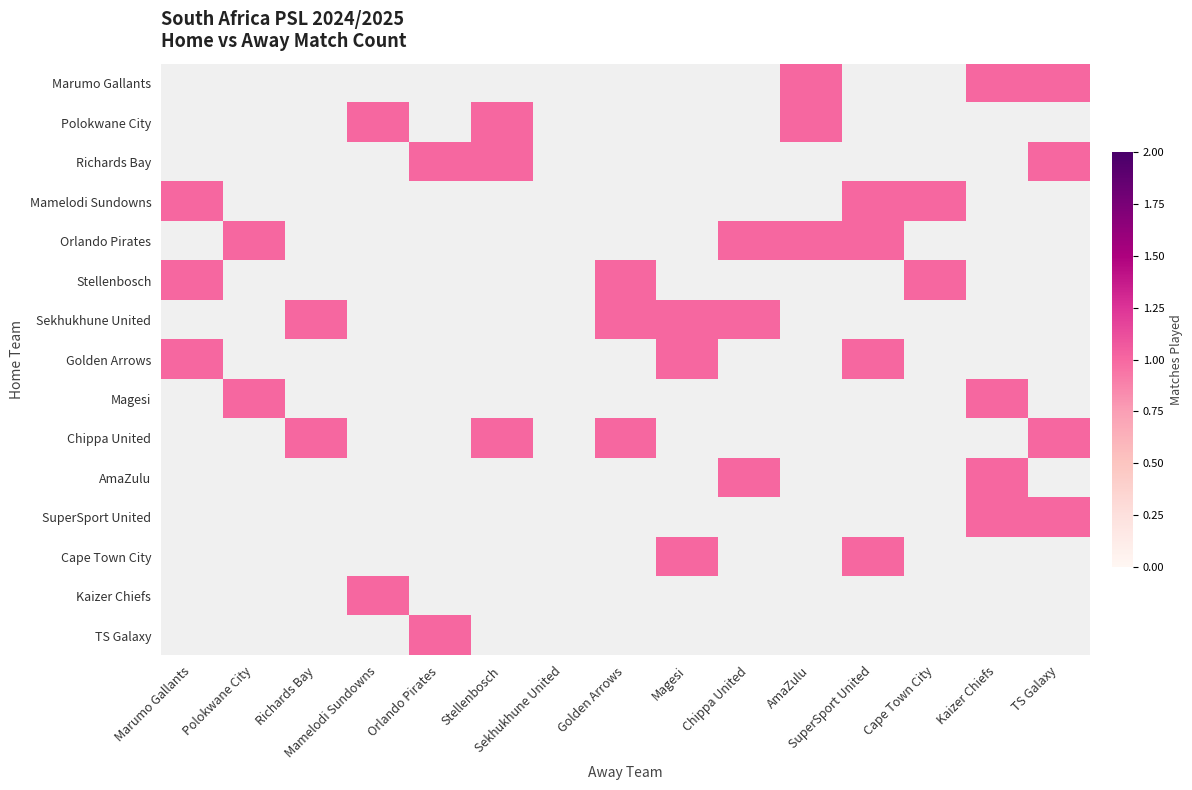

Reading left to right, what are all the values shown in this chart?

Marumo Gallants: Marumo Gallants=0	Polokwane City=0	Richards Bay=0	Mamelodi Sundowns=0	Orlando Pirates=0	Stellenbosch=0	Sekhukhune United=0	Golden Arrows=0	Magesi=0	Chippa United=0	AmaZulu=1	SuperSport United=0	Cape Town City=0	Kaizer Chiefs=1	TS Galaxy=1
Polokwane City: Marumo Gallants=0	Polokwane City=0	Richards Bay=0	Mamelodi Sundowns=1	Orlando Pirates=0	Stellenbosch=1	Sekhukhune United=0	Golden Arrows=0	Magesi=0	Chippa United=0	AmaZulu=1	SuperSport United=0	Cape Town City=0	Kaizer Chiefs=0	TS Galaxy=0
Richards Bay: Marumo Gallants=0	Polokwane City=0	Richards Bay=0	Mamelodi Sundowns=0	Orlando Pirates=1	Stellenbosch=1	Sekhukhune United=0	Golden Arrows=0	Magesi=0	Chippa United=0	AmaZulu=0	SuperSport United=0	Cape Town City=0	Kaizer Chiefs=0	TS Galaxy=1
Mamelodi Sundowns: Marumo Gallants=1	Polokwane City=0	Richards Bay=0	Mamelodi Sundowns=0	Orlando Pirates=0	Stellenbosch=0	Sekhukhune United=0	Golden Arrows=0	Magesi=0	Chippa United=0	AmaZulu=0	SuperSport United=1	Cape Town City=1	Kaizer Chiefs=0	TS Galaxy=0
Orlando Pirates: Marumo Gallants=0	Polokwane City=1	Richards Bay=0	Mamelodi Sundowns=0	Orlando Pirates=0	Stellenbosch=0	Sekhukhune United=0	Golden Arrows=0	Magesi=0	Chippa United=1	AmaZulu=1	SuperSport United=1	Cape Town City=0	Kaizer Chiefs=0	TS Galaxy=0
Stellenbosch: Marumo Gallants=1	Polokwane City=0	Richards Bay=0	Mamelodi Sundowns=0	Orlando Pirates=0	Stellenbosch=0	Sekhukhune United=0	Golden Arrows=1	Magesi=0	Chippa United=0	AmaZulu=0	SuperSport United=0	Cape Town City=1	Kaizer Chiefs=0	TS Galaxy=0
Sekhukhune United: Marumo Gallants=0	Polokwane City=0	Richards Bay=1	Mamelodi Sundowns=0	Orlando Pirates=0	Stellenbosch=0	Sekhukhune United=0	Golden Arrows=1	Magesi=1	Chippa United=1	AmaZulu=0	SuperSport United=0	Cape Town City=0	Kaizer Chiefs=0	TS Galaxy=0
Golden Arrows: Marumo Gallants=1	Polokwane City=0	Richards Bay=0	Mamelodi Sundowns=0	Orlando Pirates=0	Stellenbosch=0	Sekhukhune United=0	Golden Arrows=0	Magesi=1	Chippa United=0	AmaZulu=0	SuperSport United=1	Cape Town City=0	Kaizer Chiefs=0	TS Galaxy=0
Magesi: Marumo Gallants=0	Polokwane City=1	Richards Bay=0	Mamelodi Sundowns=0	Orlando Pirates=0	Stellenbosch=0	Sekhukhune United=0	Golden Arrows=0	Magesi=0	Chippa United=0	AmaZulu=0	SuperSport United=0	Cape Town City=0	Kaizer Chiefs=1	TS Galaxy=0
Chippa United: Marumo Gallants=0	Polokwane City=0	Richards Bay=1	Mamelodi Sundowns=0	Orlando Pirates=0	Stellenbosch=1	Sekhukhune United=0	Golden Arrows=1	Magesi=0	Chippa United=0	AmaZulu=0	SuperSport United=0	Cape Town City=0	Kaizer Chiefs=0	TS Galaxy=1
AmaZulu: Marumo Gallants=0	Polokwane City=0	Richards Bay=0	Mamelodi Sundowns=0	Orlando Pirates=0	Stellenbosch=0	Sekhukhune United=0	Golden Arrows=0	Magesi=0	Chippa United=1	AmaZulu=0	SuperSport United=0	Cape Town City=0	Kaizer Chiefs=1	TS Galaxy=0
SuperSport United: Marumo Gallants=0	Polokwane City=0	Richards Bay=0	Mamelodi Sundowns=0	Orlando Pirates=0	Stellenbosch=0	Sekhukhune United=0	Golden Arrows=0	Magesi=0	Chippa United=0	AmaZulu=0	SuperSport United=0	Cape Town City=0	Kaizer Chiefs=1	TS Galaxy=1
Cape Town City: Marumo Gallants=0	Polokwane City=0	Richards Bay=0	Mamelodi Sundowns=0	Orlando Pirates=0	Stellenbosch=0	Sekhukhune United=0	Golden Arrows=0	Magesi=1	Chippa United=0	AmaZulu=0	SuperSport United=1	Cape Town City=0	Kaizer Chiefs=0	TS Galaxy=0
Kaizer Chiefs: Marumo Gallants=0	Polokwane City=0	Richards Bay=0	Mamelodi Sundowns=1	Orlando Pirates=0	Stellenbosch=0	Sekhukhune United=0	Golden Arrows=0	Magesi=0	Chippa United=0	AmaZulu=0	SuperSport United=0	Cape Town City=0	Kaizer Chiefs=0	TS Galaxy=0
TS Galaxy: Marumo Gallants=0	Polokwane City=0	Richards Bay=0	Mamelodi Sundowns=0	Orlando Pirates=1	Stellenbosch=0	Sekhukhune United=0	Golden Arrows=0	Magesi=0	Chippa United=0	AmaZulu=0	SuperSport United=0	Cape Town City=0	Kaizer Chiefs=0	TS Galaxy=0